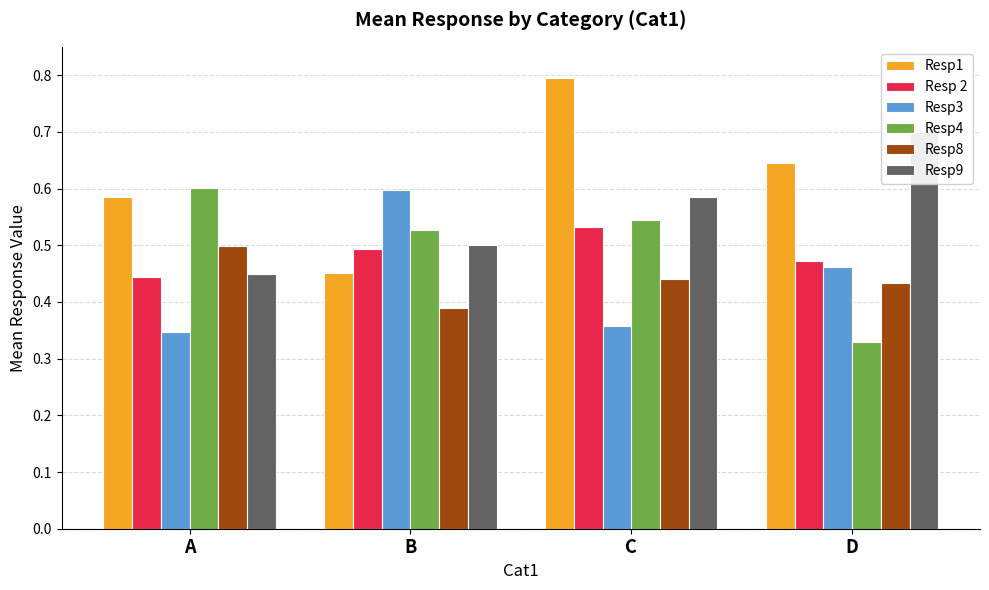

Which has a higher value, D or C?

C